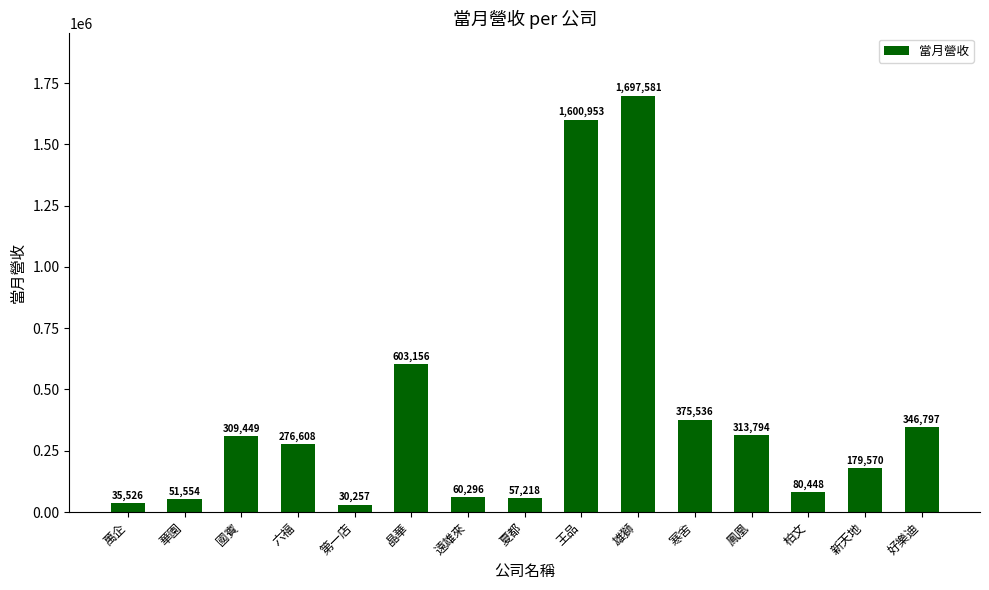

Is it true that the value at 好樂迪 is 608474?

False